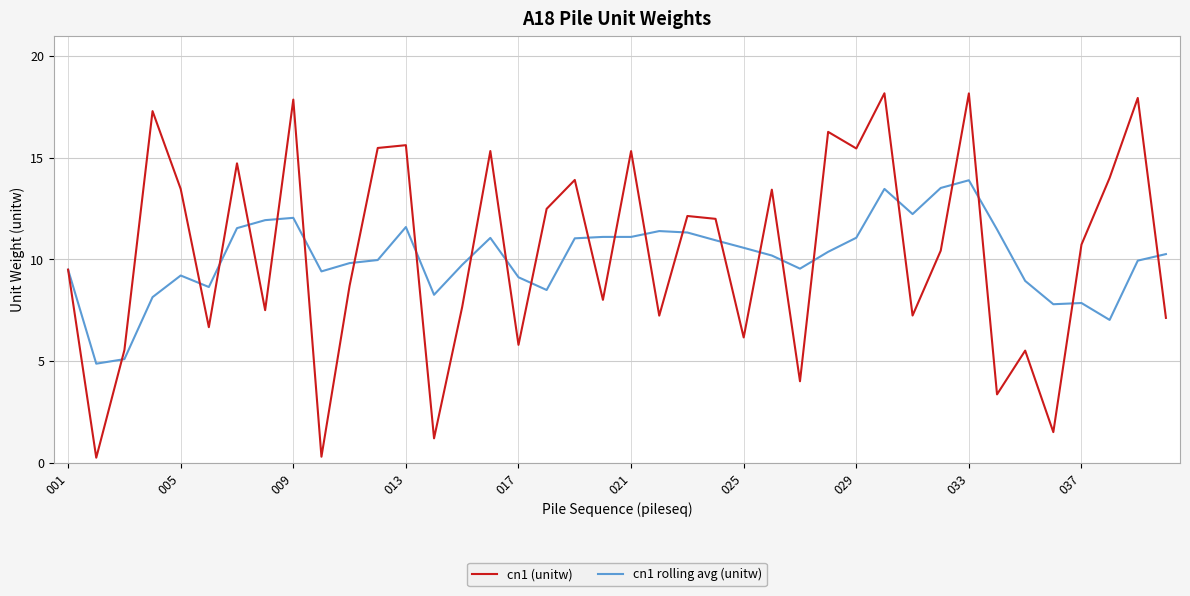

List the series in order of their peak value, lowest first.

cn1 rolling avg (unitw), cn1 (unitw)